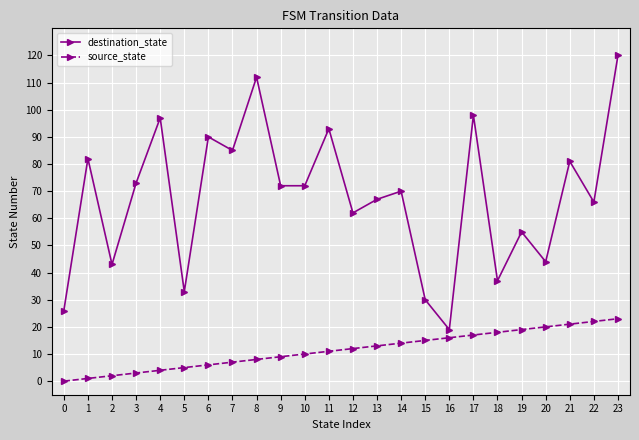

What is the greatest value displayed?

120